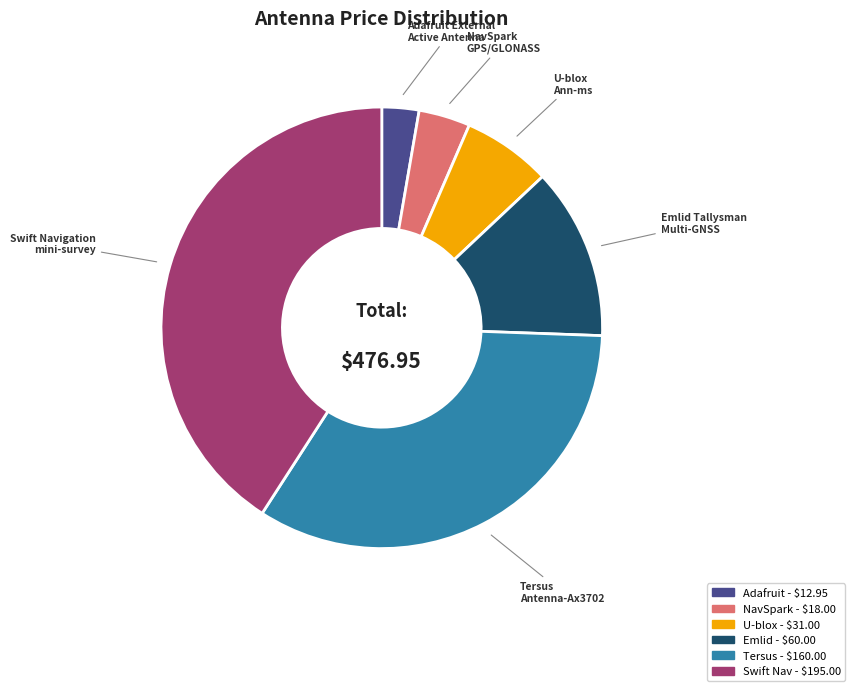

Is there a majority slice in this chart?

No